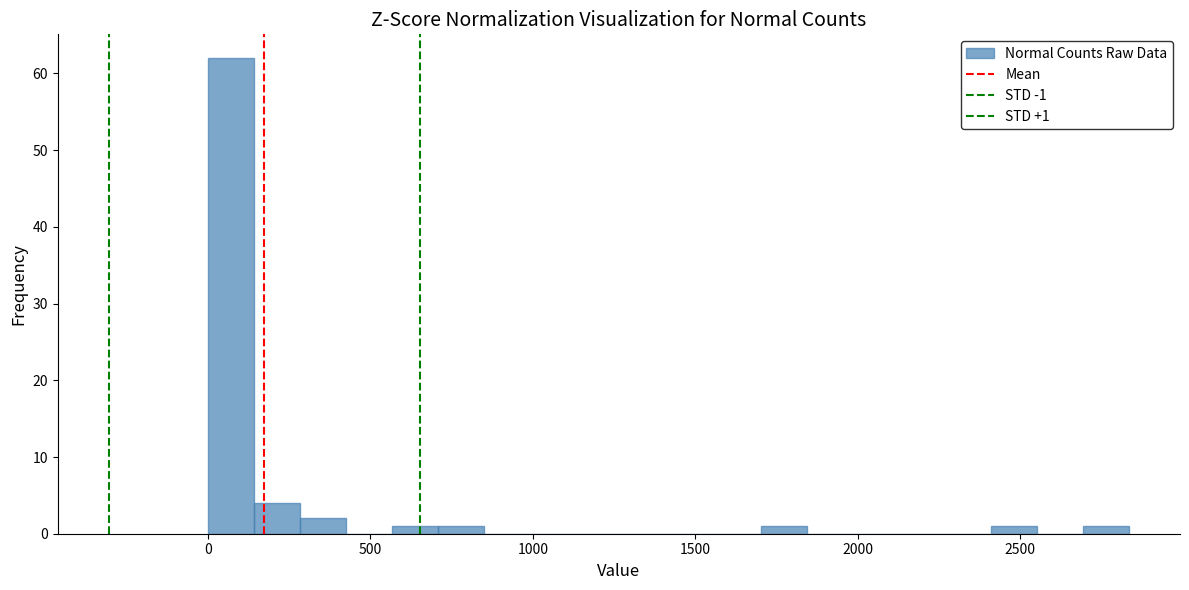

Around what value on the x-axis is the tallest bar? Give the approximate position of its centre, as read against the axis.

50